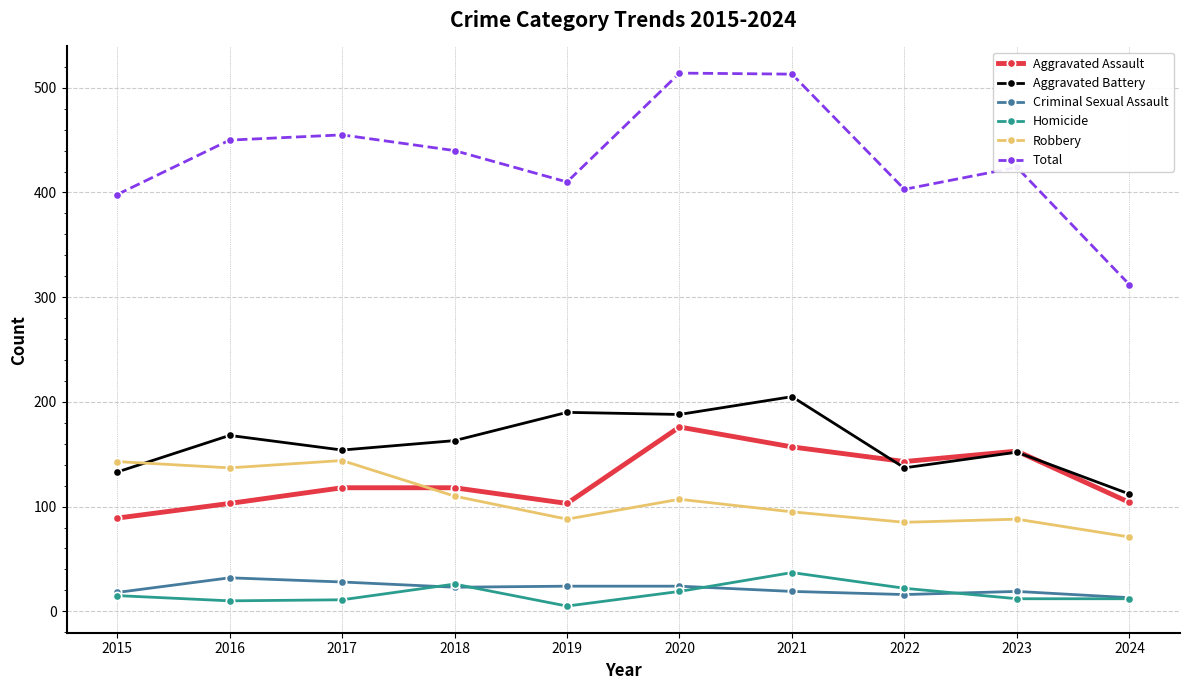

What is the average value of the Homicide series?

17